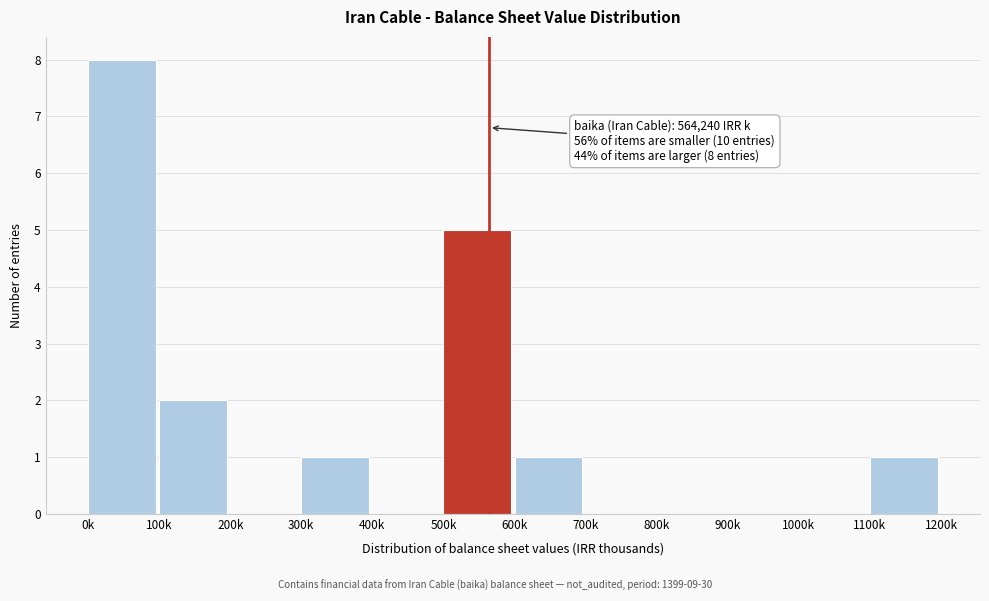

Reading left to right, extract all data points from this chart.

0k=8	100k=2	200k=0	300k=1	400k=0	500k=5	600k=1	700k=0	800k=0	900k=0	1000k=0	1100k=1